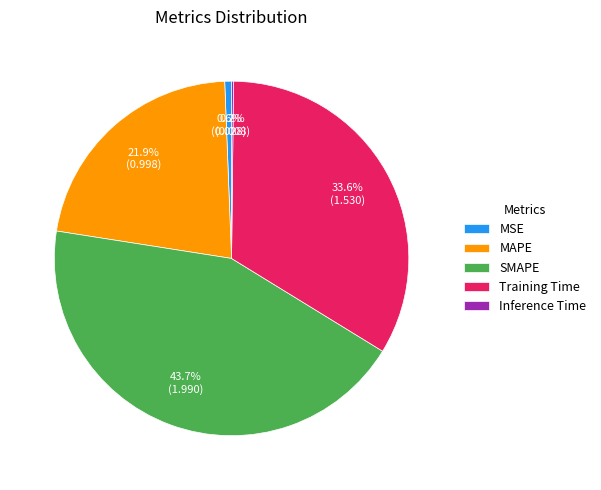

The MSE slice represents 9% of the pie. True or false?

False